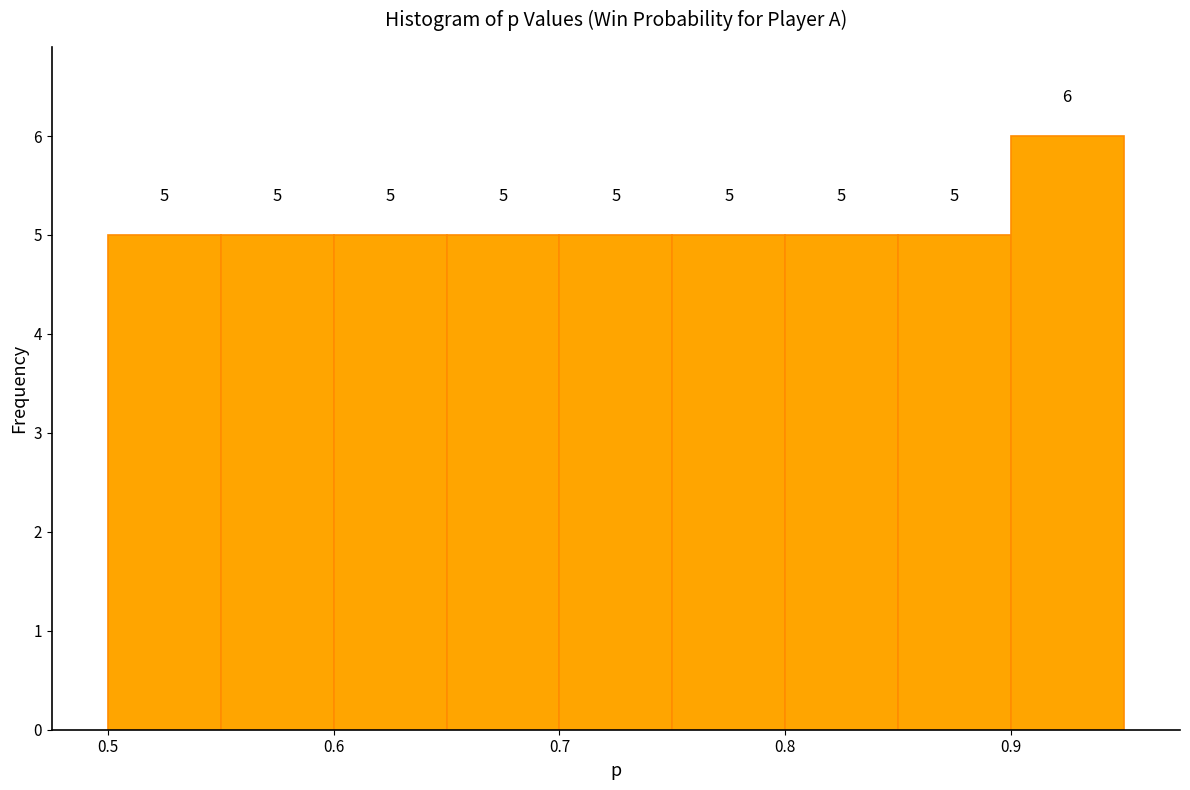

Reading left to right, transcribe this chart: for each bar, give the range it covers on the x-axis and its height.

0.50 to 0.55: 5
0.55 to 0.60: 5
0.60 to 0.65: 5
0.65 to 0.70: 5
0.70 to 0.75: 5
0.75 to 0.80: 5
0.80 to 0.85: 5
0.85 to 0.90: 5
0.90 to 0.95: 6